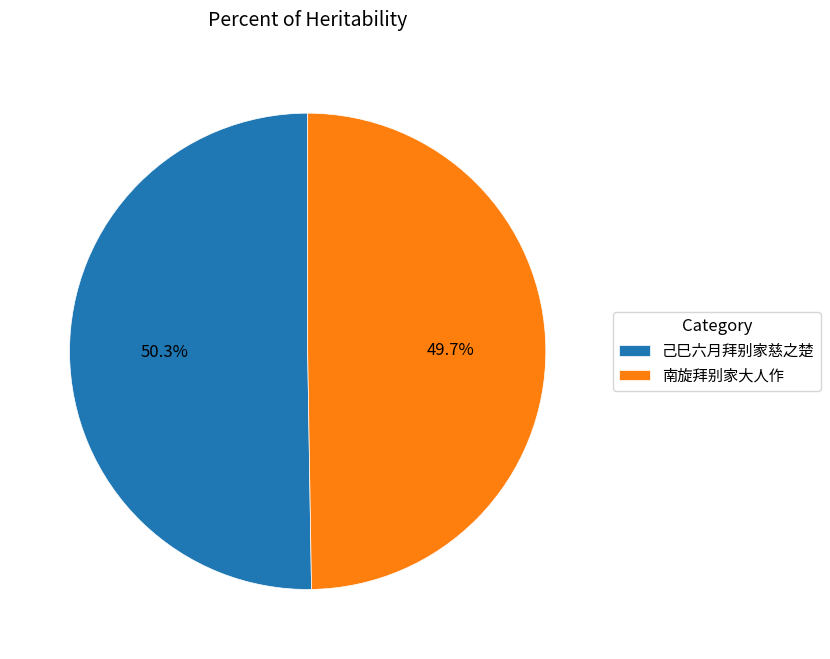

Is it true that 南旋拜别家大人作 is 35% of the pie?

False